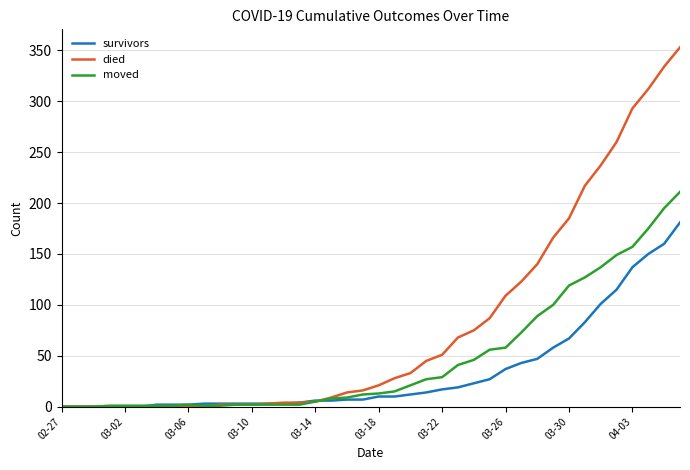

Which series has the largest total across all categories?

died